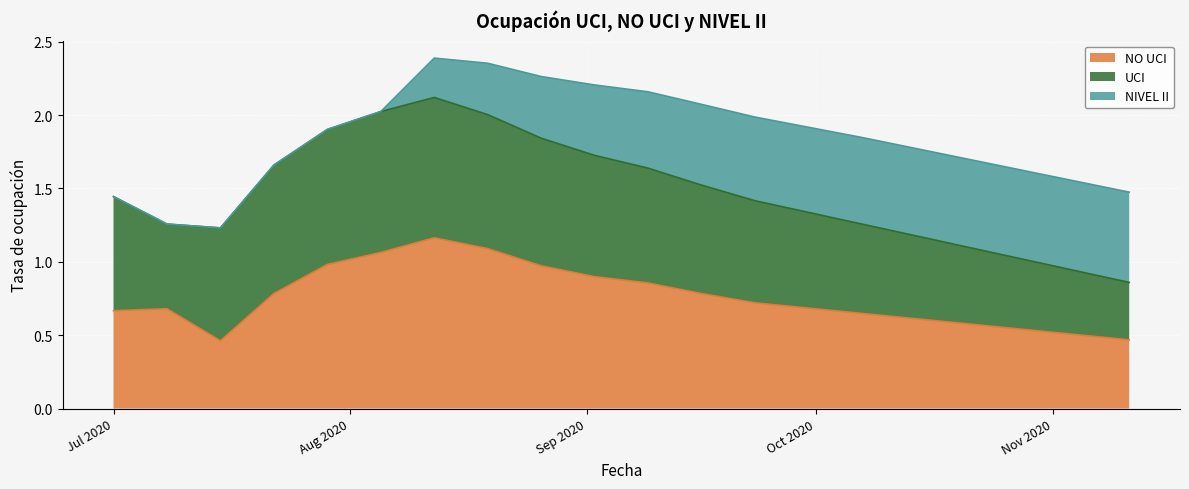

True or false: NIVEL II has a value of 0.6 at 2020-09-23.

True